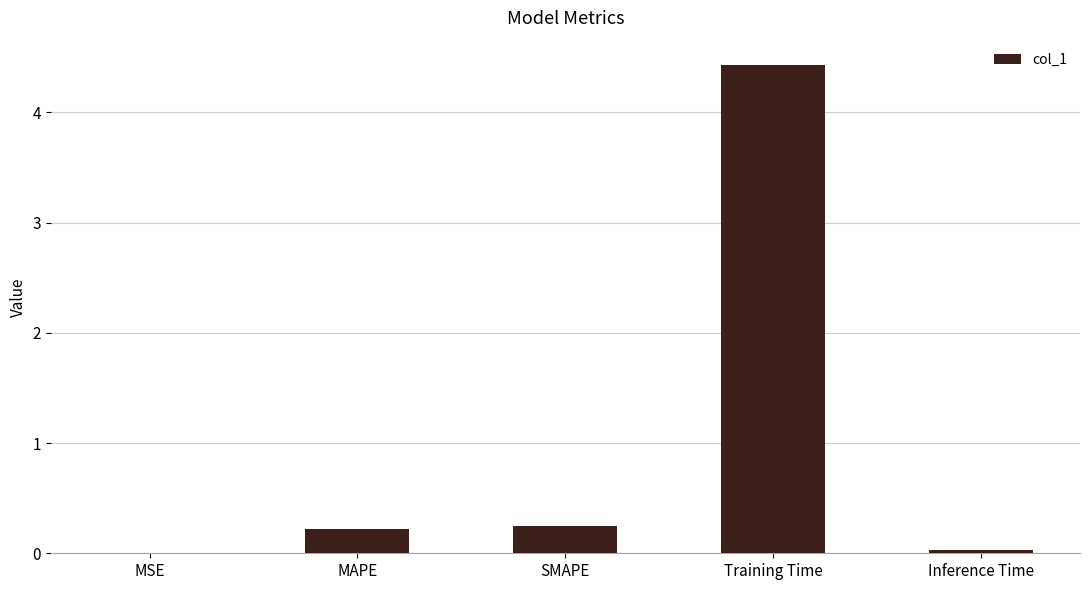

What is the maximum value shown in the chart?

4.4